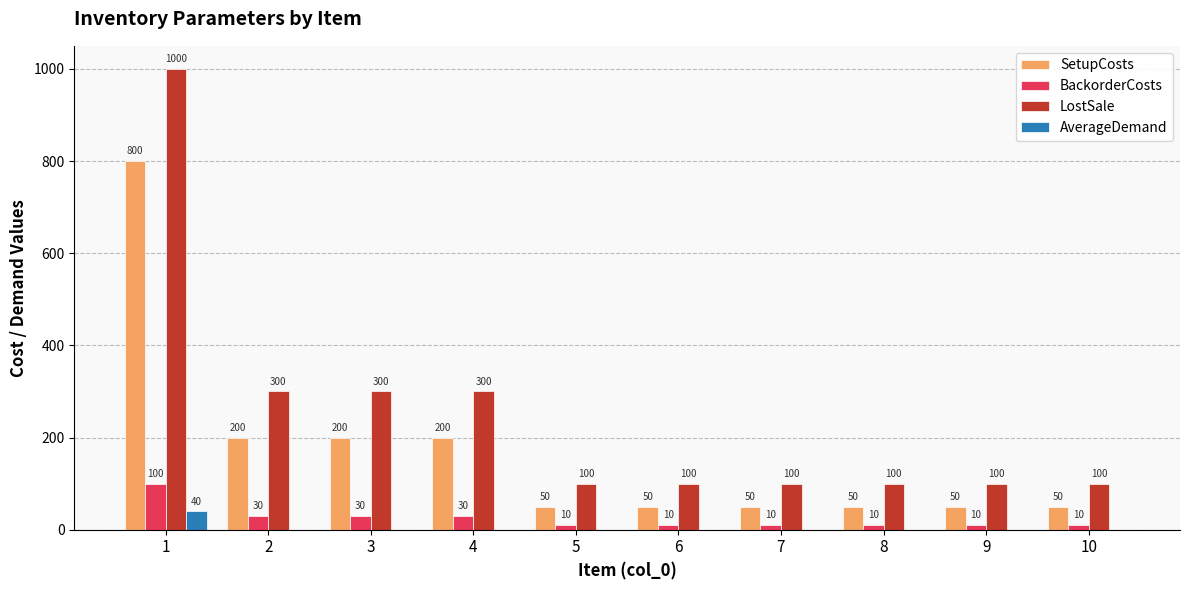

How many data points does each series have?

10